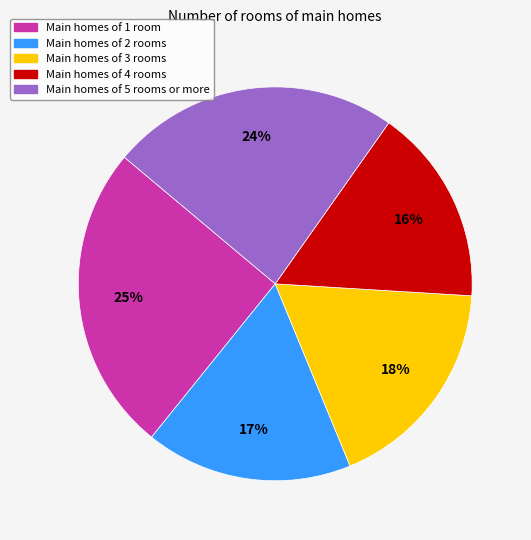

Does any single category account for the majority?

No